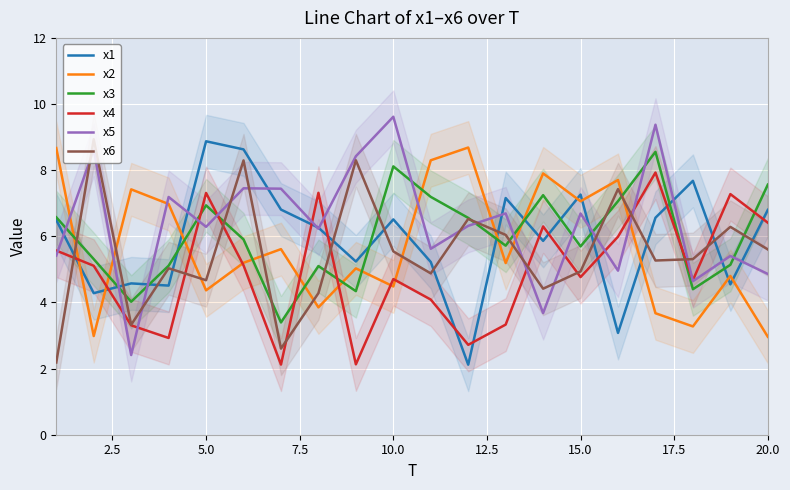

After their last crossing, which series has the higher values: x2 or x6?

x6